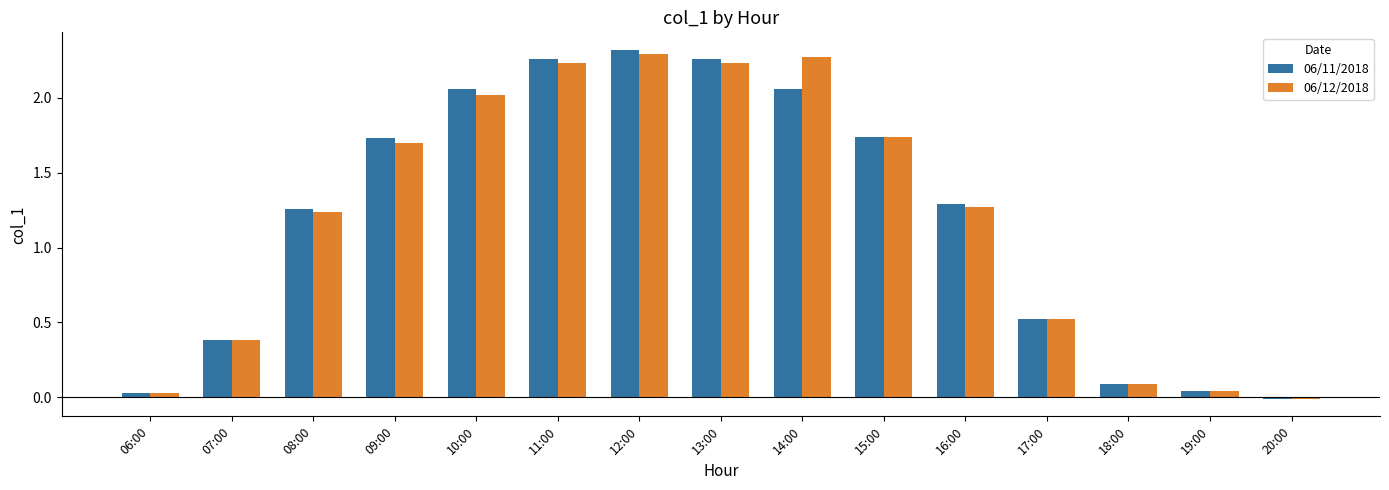

Where does the 06/12/2018 series first go above 1?

08:00